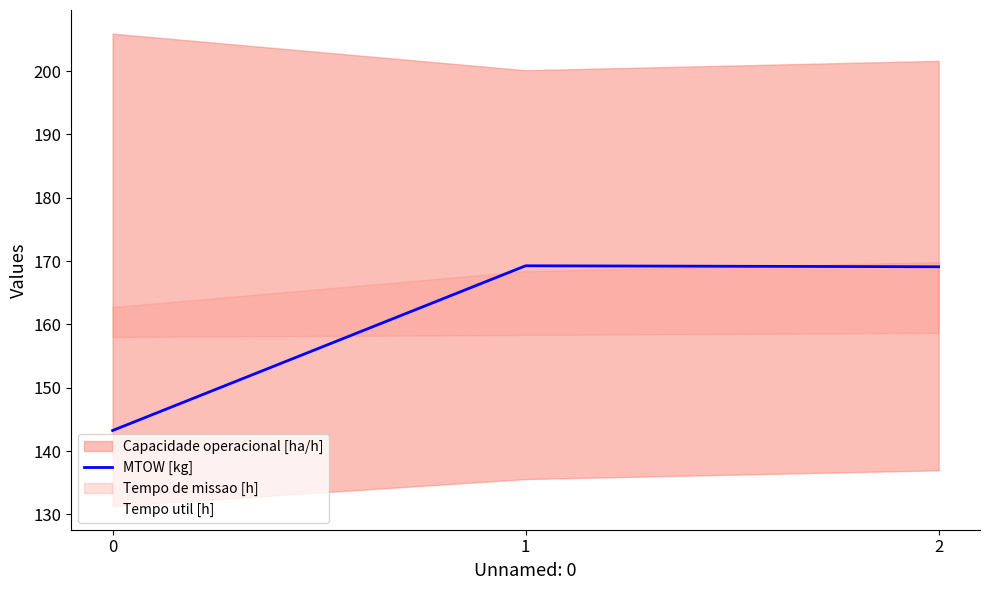

Between 0 and 1, which series saw the biggest shift?

MTOW [kg]